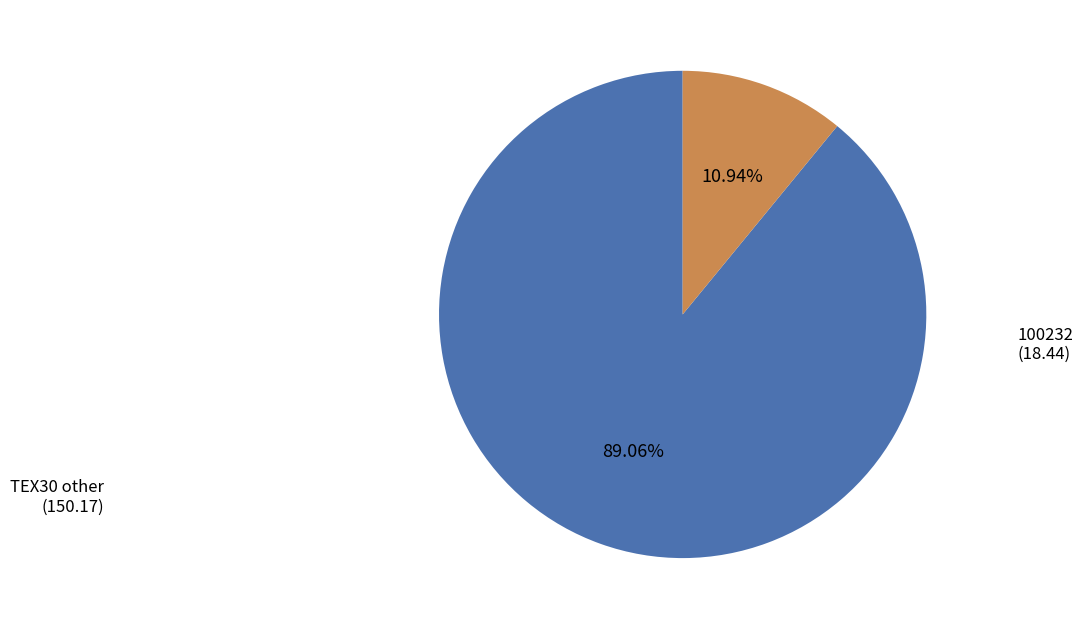

Is there any slice that represents more than half of the pie?

Yes